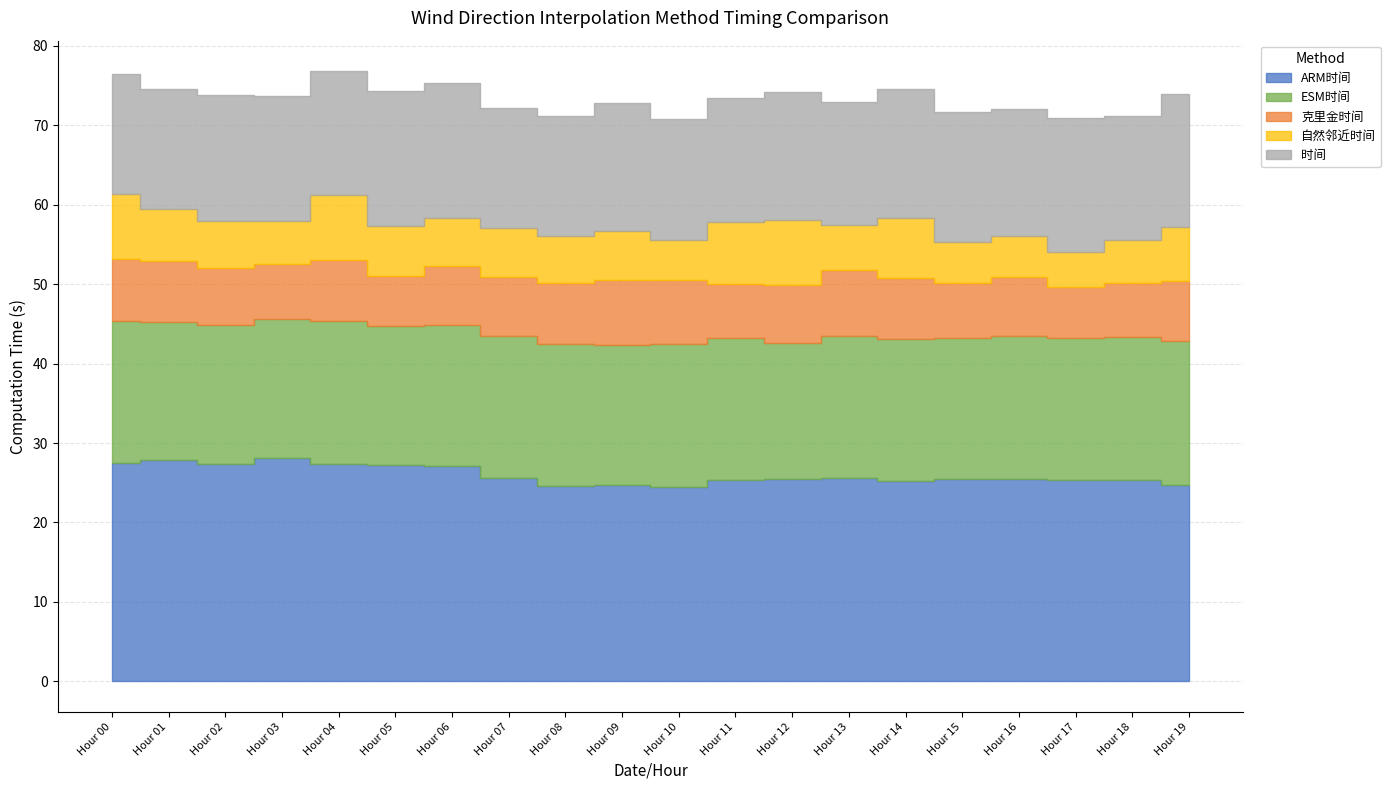

In ESM时间, how many points are higher than both neighbors (excluding endpoints)?

6